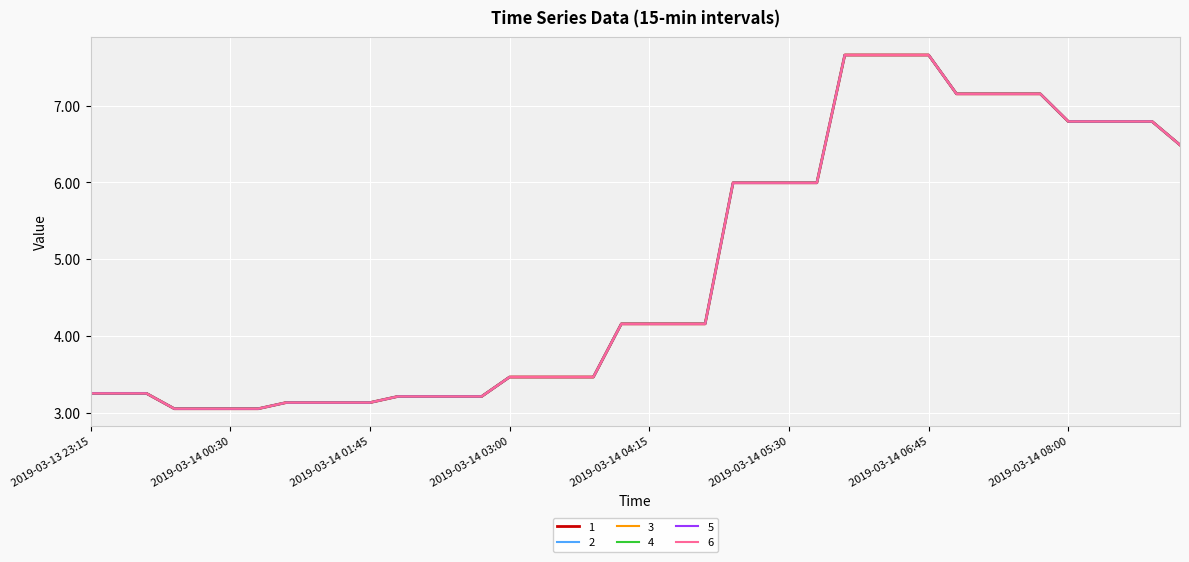

What is the label of the 16th point from the right?

2019-03-14 05:15